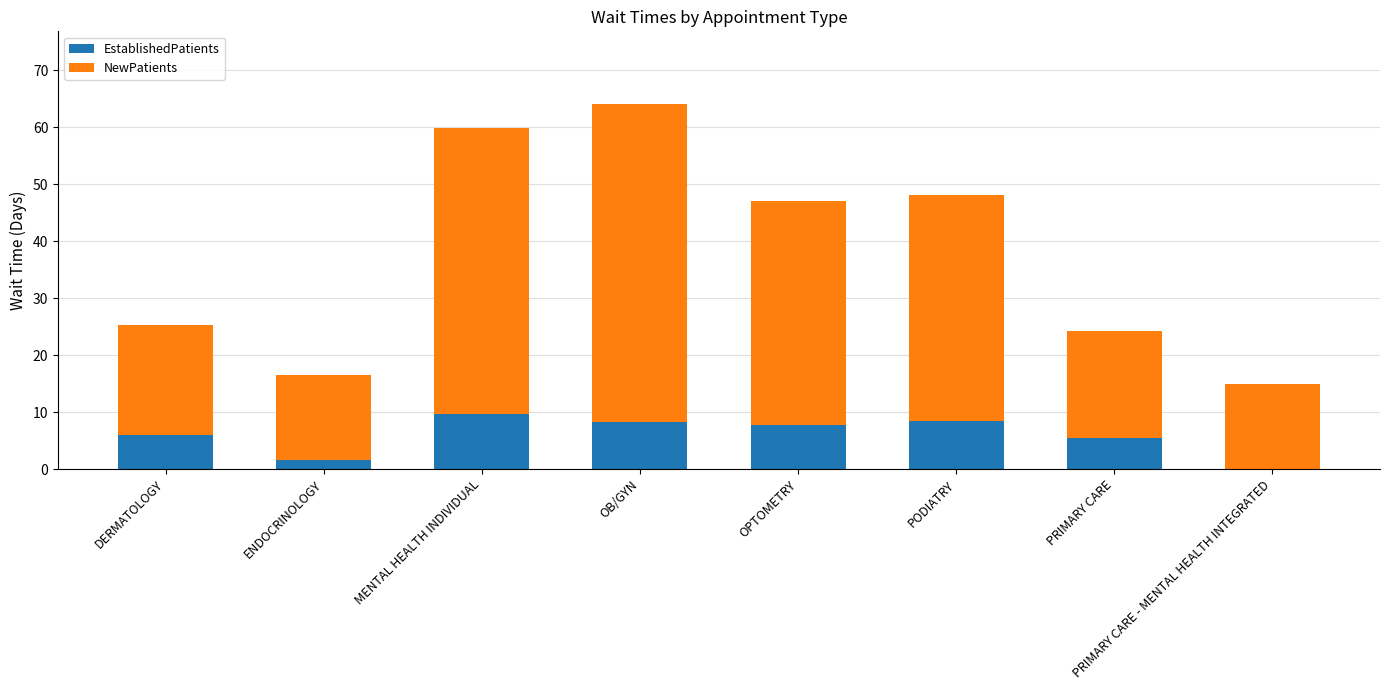

At which label does EstablishedPatients first exceed 7?

MENTAL HEALTH INDIVIDUAL